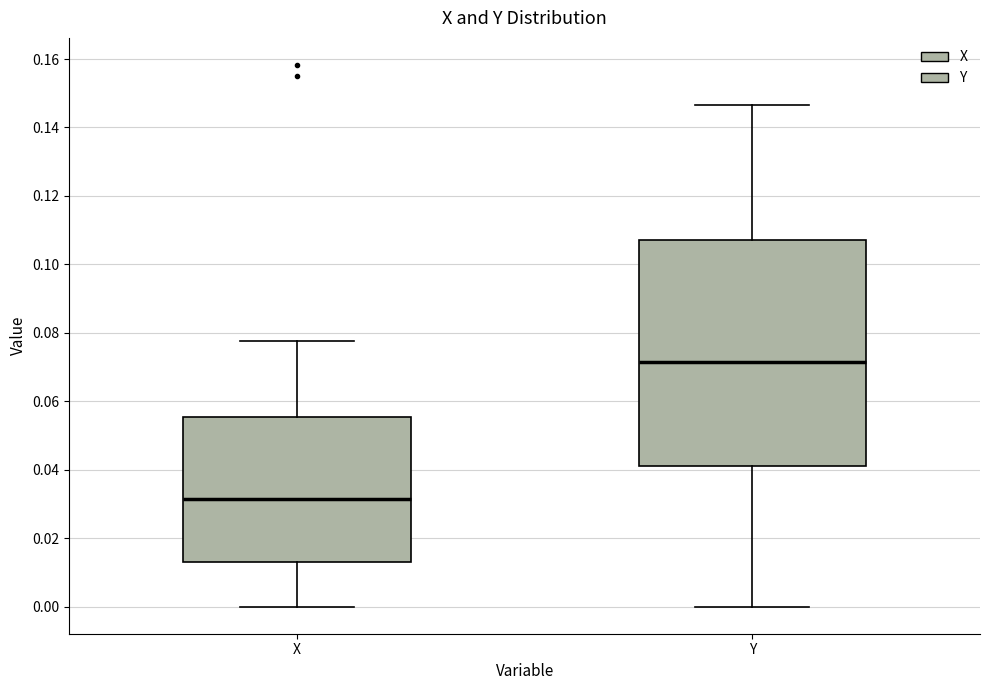

Where is the lower edge of the box for X on the y-axis? The values are not printed on the chart, so give them approximately, as read against the axis.

0.014